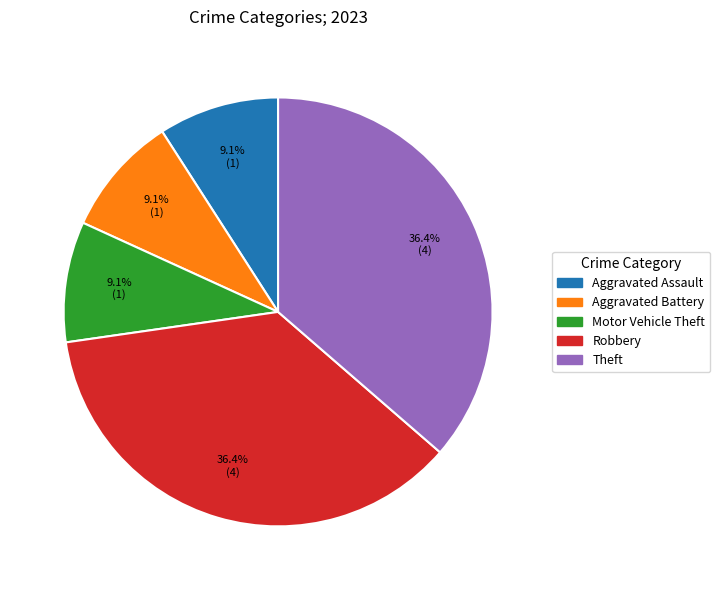

To the nearest percent, what is the difference between the largest and smallest slice percentages?

27%